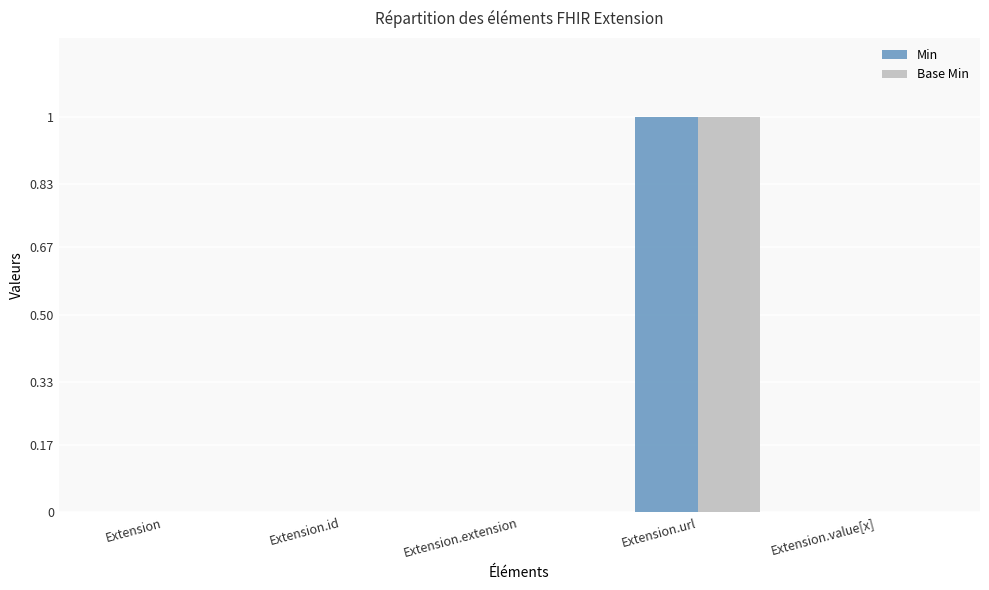

The Base Min series shows 0 at Extension.extension. True or false?

True